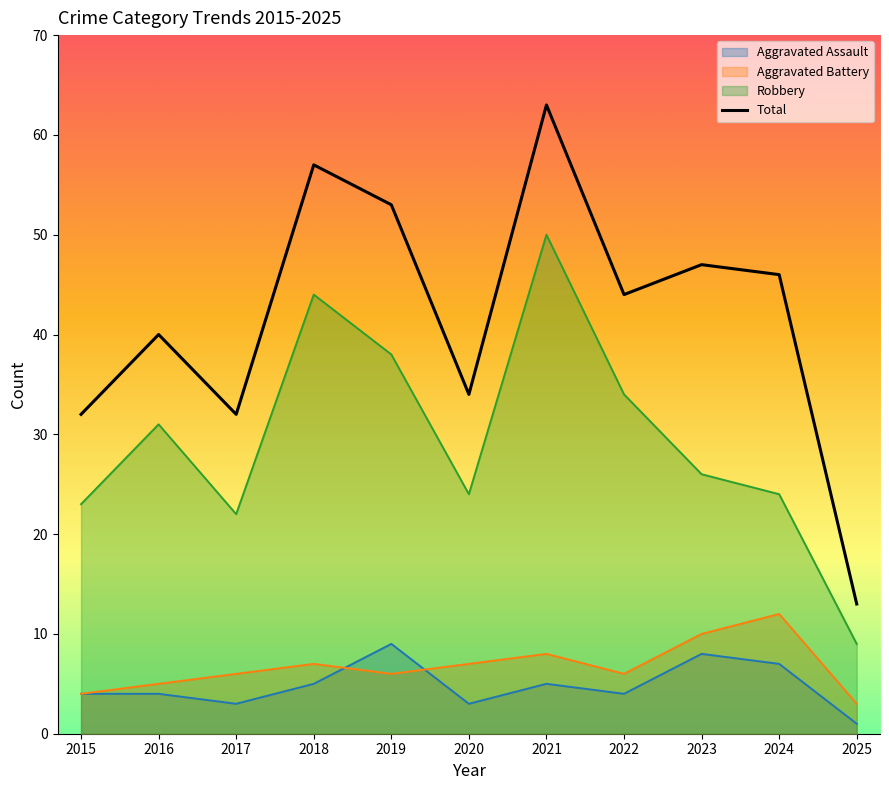

In Aggravated Assault, how many points are lower than both neighbors (excluding endpoints)?

3